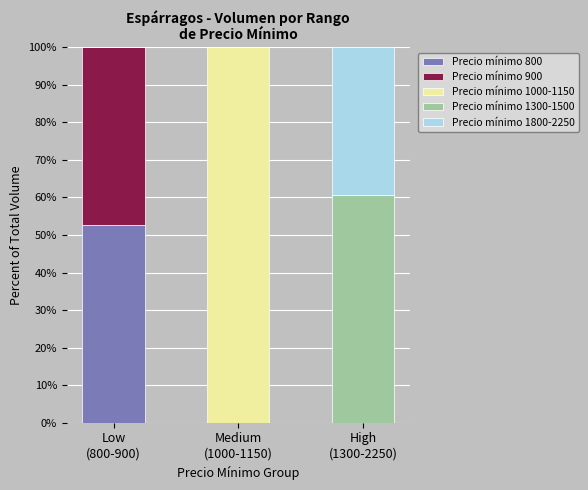

What is the total value across all series at Medium
(1000-1150)?

100.0